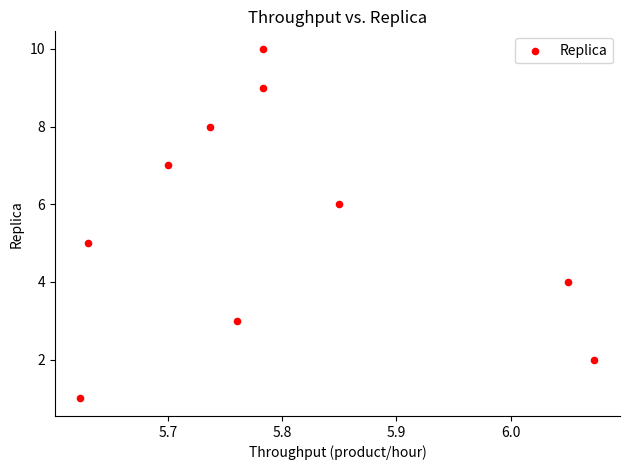

What is the average Y value?

6